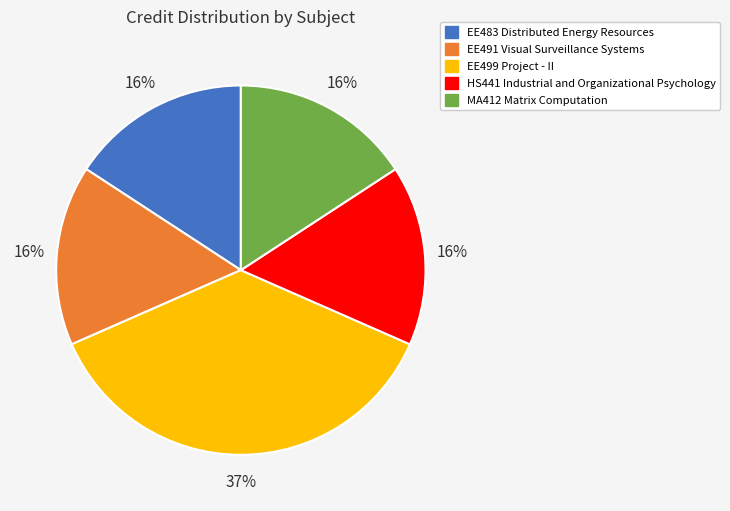

Does any single category account for the majority?

No